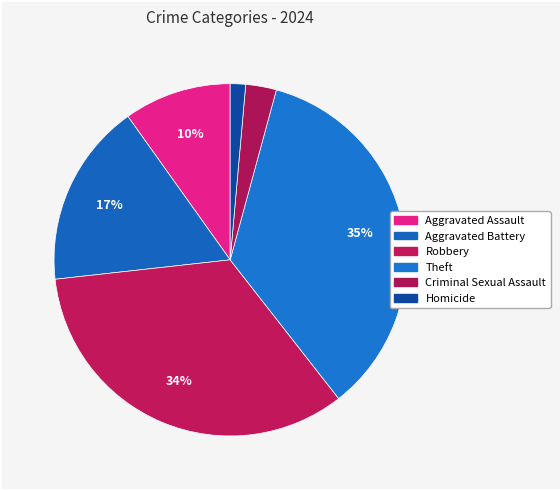

Is the sum of Homicide and Aggravated Battery greater than half?

No